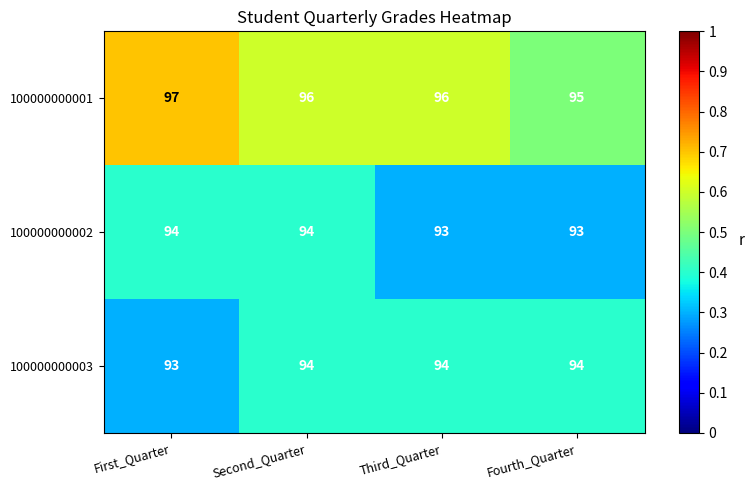

At which category is the sum across all series the highest?

First_Quarter